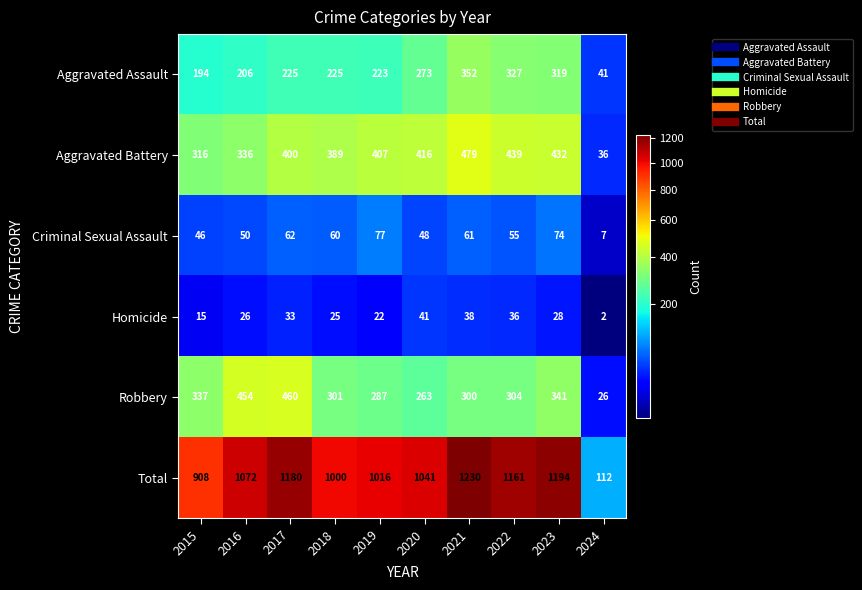

Count the number of categories in the chart.

10